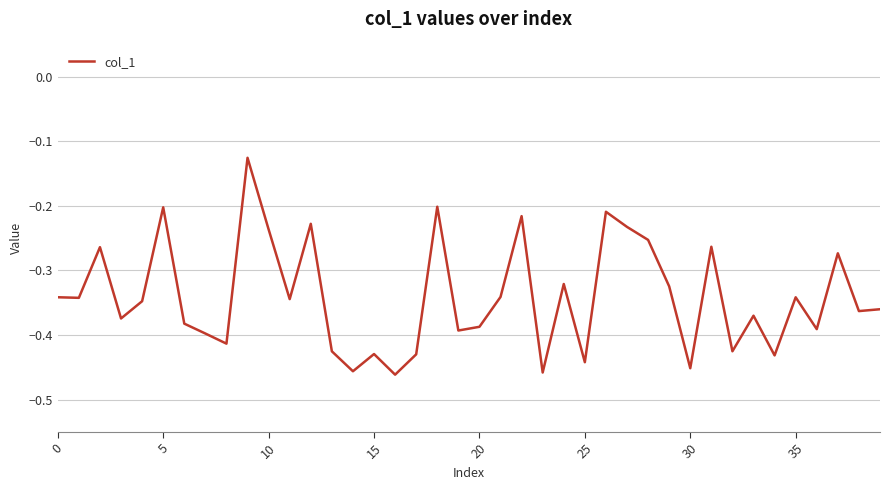

What is the difference between the maximum and minimum values?

0.3